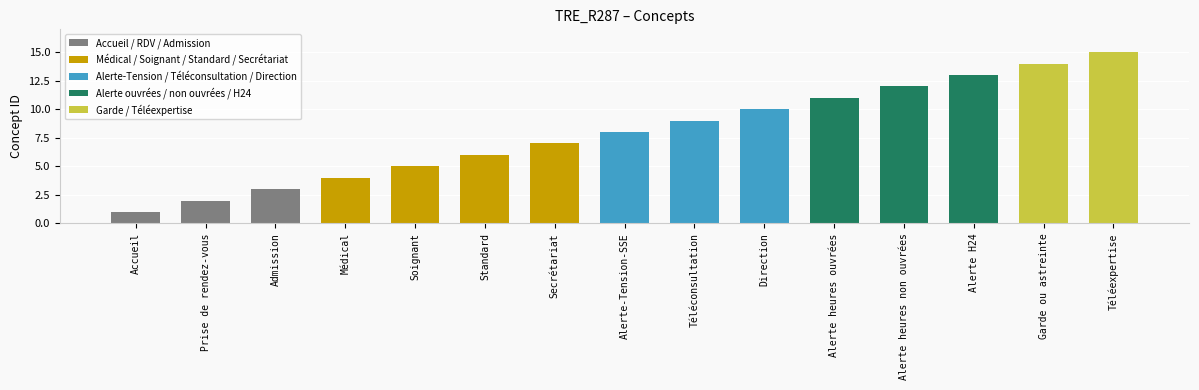

What is the minimum value shown in the chart?

1